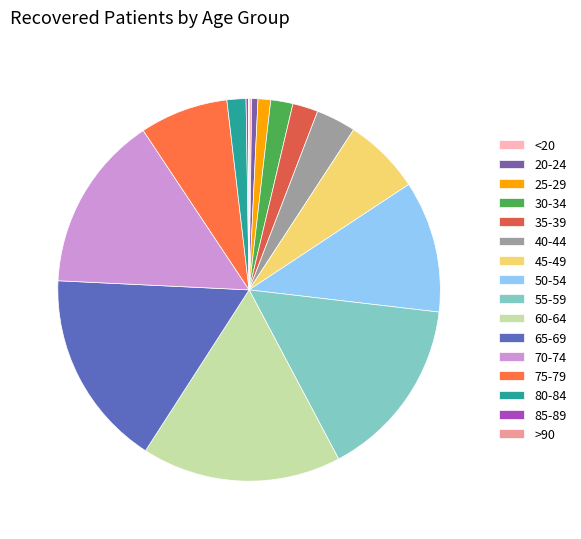

How many slices are in this pie chart?

16